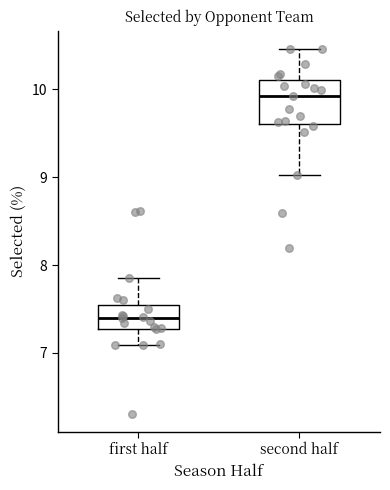

Reading left to right, transcribe this box plot: for each box, give where its median line is, the range the box spans, and where its two whiskers end, as read against the y-axis. The values are not printed on the chart, so give them approximately, as read against the axis.

first half: median 7.4, box 7.3 to 7.6, whiskers 7.1 to 7.9
second half: median 9.9, box 9.6 to 10.1, whiskers 9.0 to 10.5